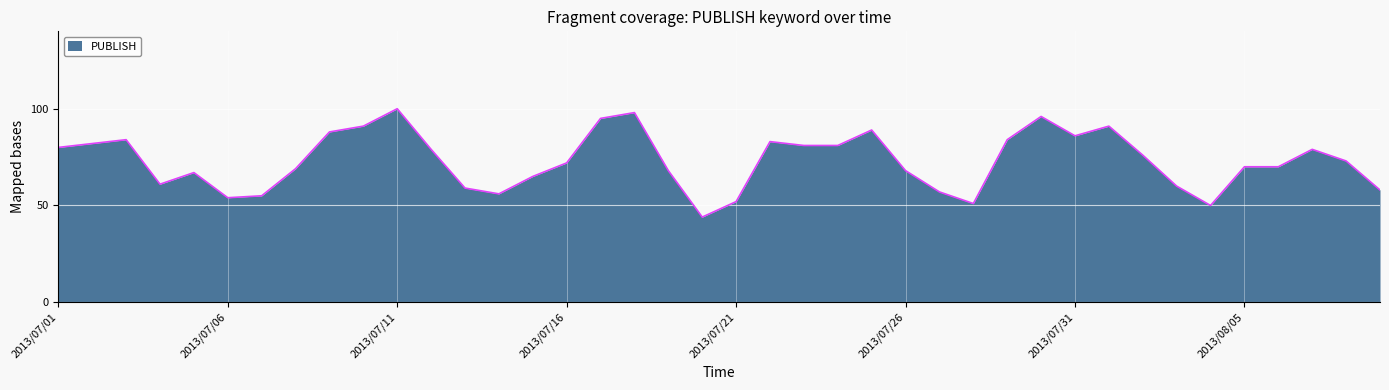

Count the number of categories in the chart.

40